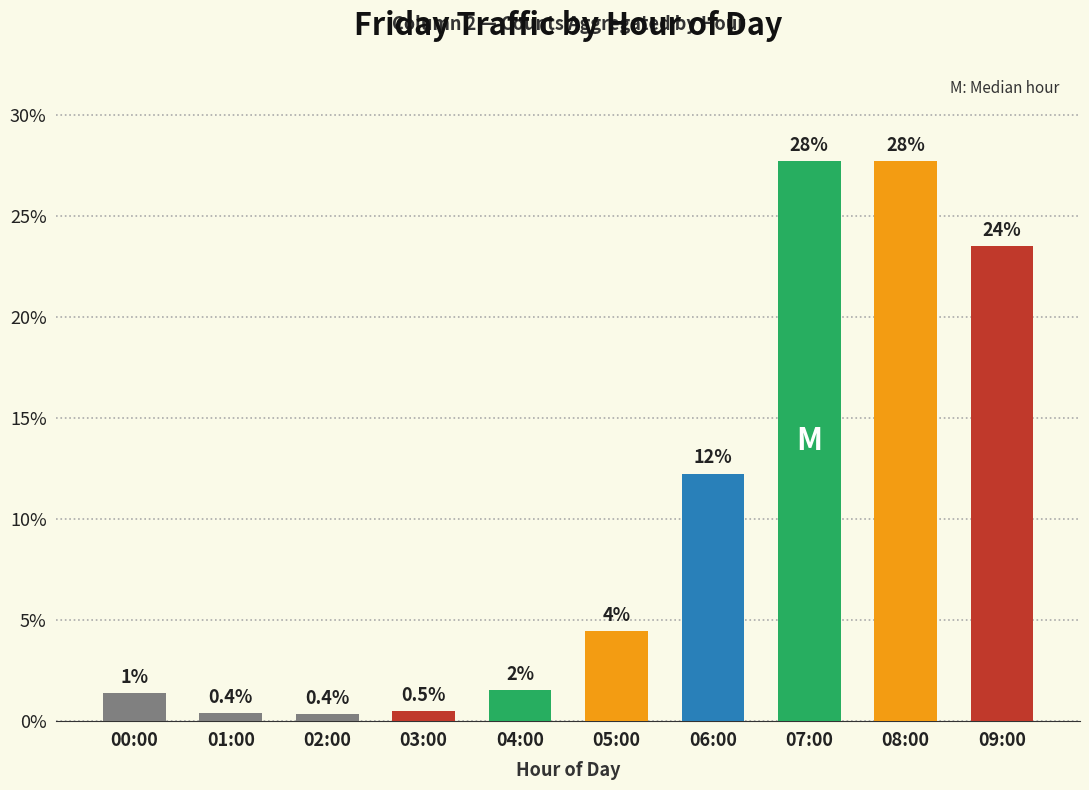

How many bars are there in total?

10